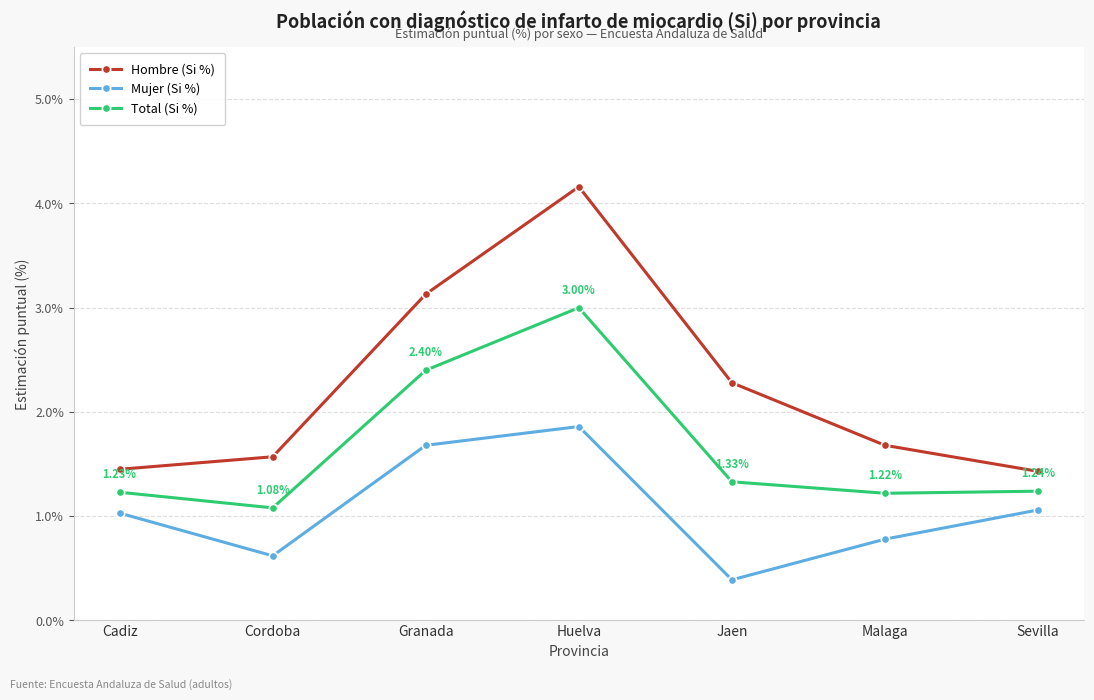

At how many categories does at least one series exceed 2?

3